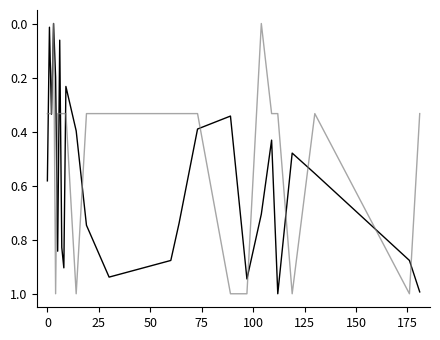

Is this an area chart (filled region under the line)?

No